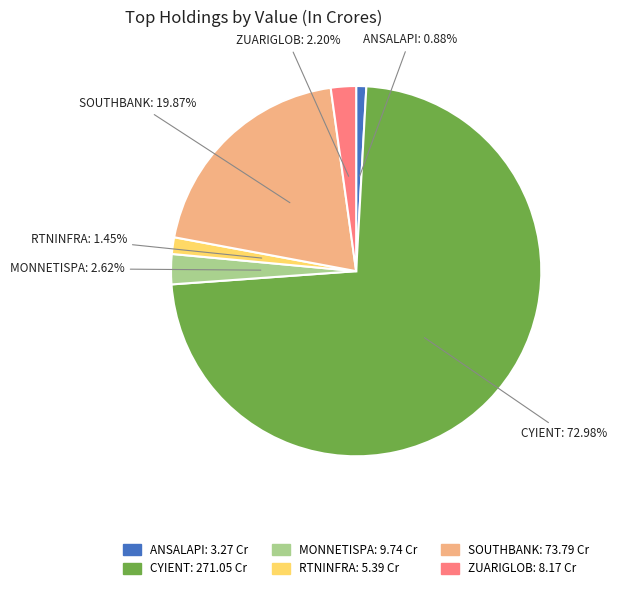

How many slices are in this pie chart?

6